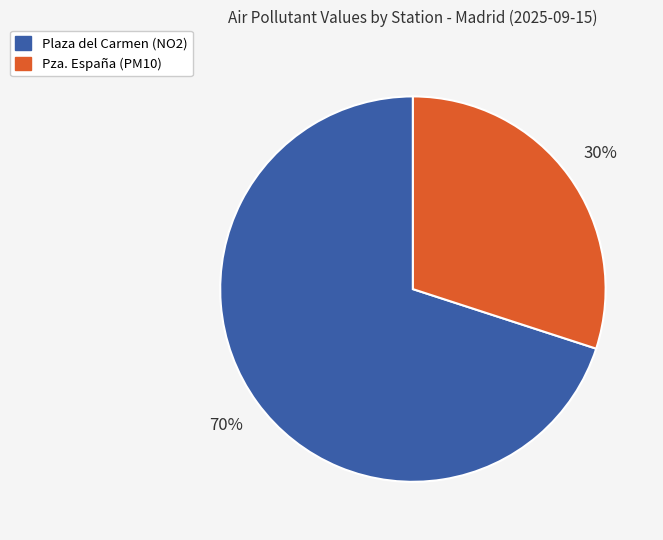

Is it true that Pza. España (PM10) is 30% of the pie?

True